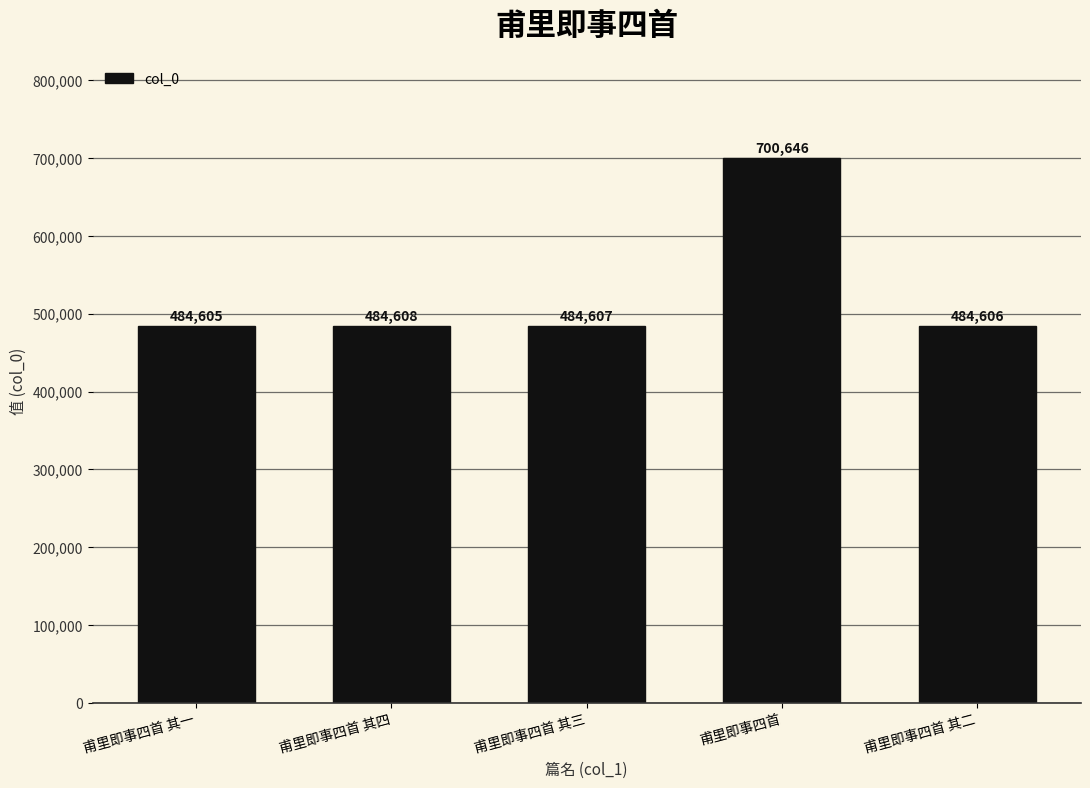

Reading left to right, transcribe all the data shown in this chart.

甫里即事四首 其一=484605	甫里即事四首 其四=484608	甫里即事四首 其三=484607	甫里即事四首=700646	甫里即事四首 其二=484606